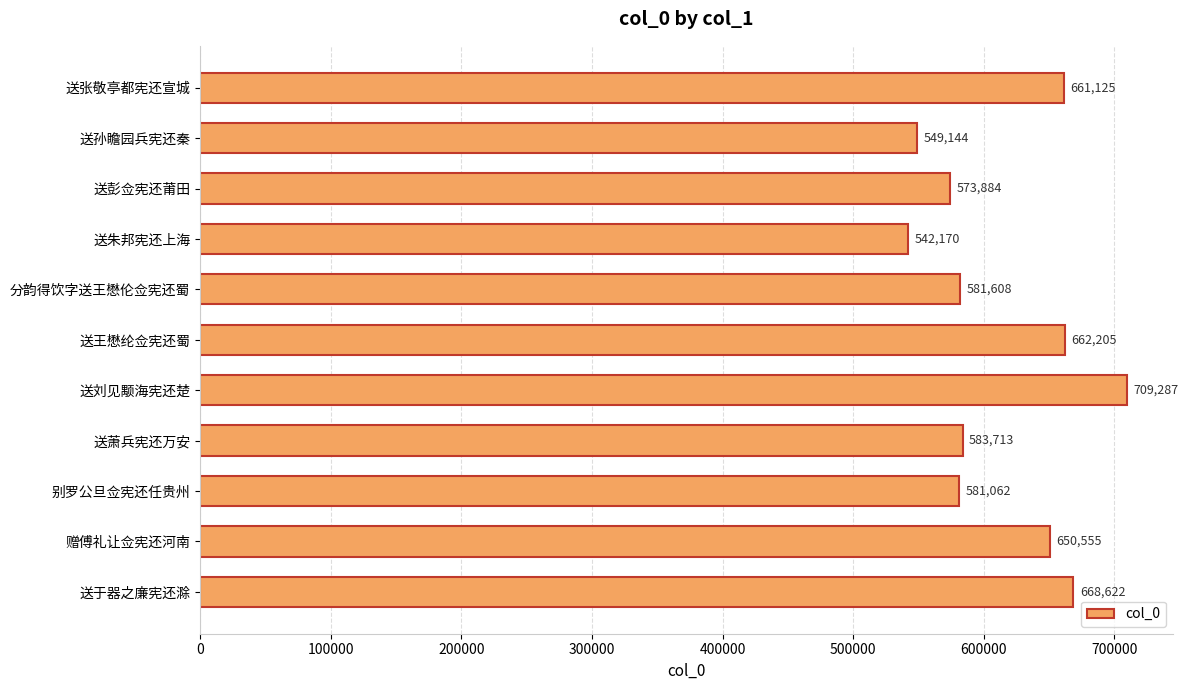

Rank the categories by value from lowest to highest.

送朱邦宪还上海, 送孙瞻园兵宪还秦, 送彭佥宪还莆田, 别罗公旦佥宪还任贵州, 分韵得饮字送王懋伦佥宪还蜀, 送萧兵宪还万安, 赠傅礼让佥宪还河南, 送张敬亭都宪还宣城, 送王懋纶佥宪还蜀, 送于器之廉宪还滁, 送刘见颙海宪还楚